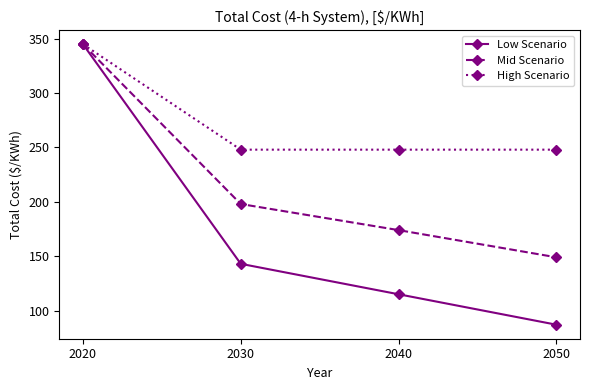

Reading right to left, extract all data points from this chart.

Low Scenario: 2050=87	2040=115	2030=143	2020=345
Mid Scenario: 2050=149	2040=174	2030=198	2020=345
High Scenario: 2050=248	2040=248	2030=248	2020=345